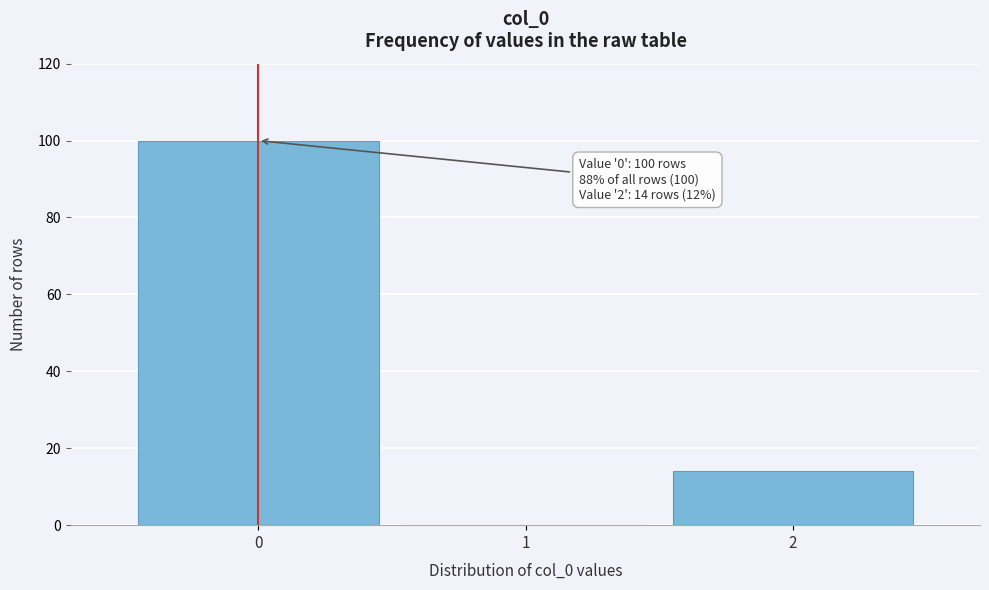

Reading left to right, extract all data points from this chart.

0=100	1=0	2=14